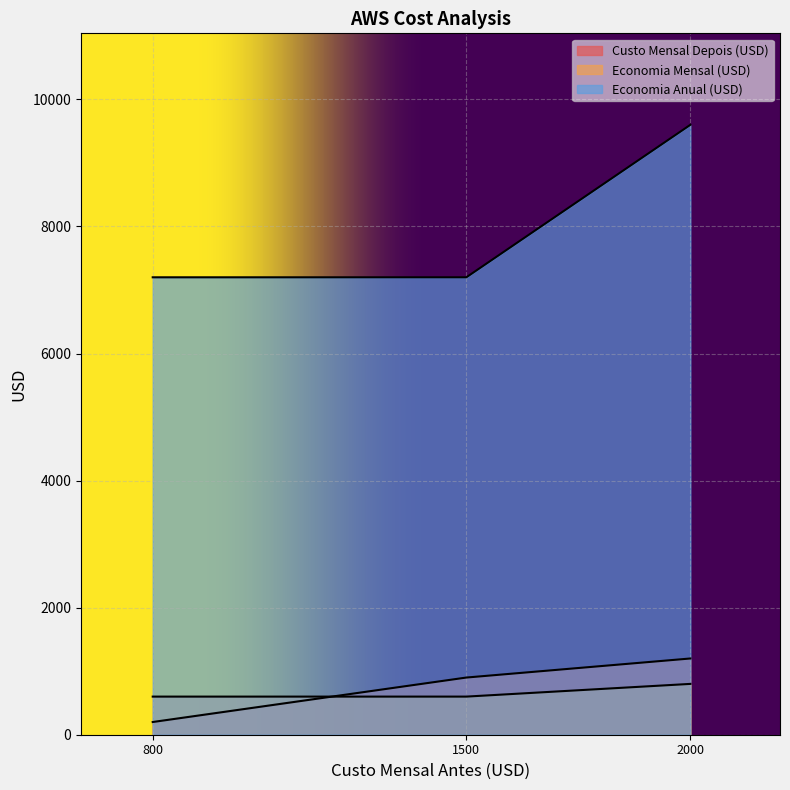

Does the chart display data point markers on the line(s)?

No